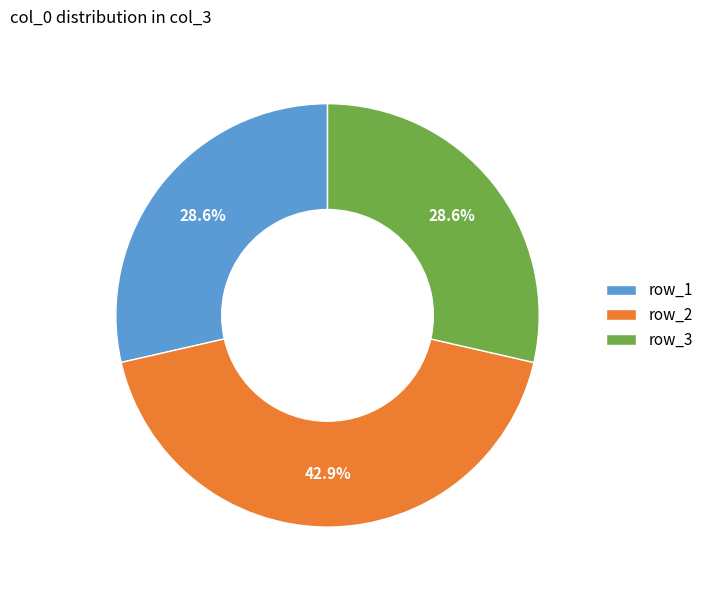

What is the ratio of the value at row_3 to the value at row_2?

0.7